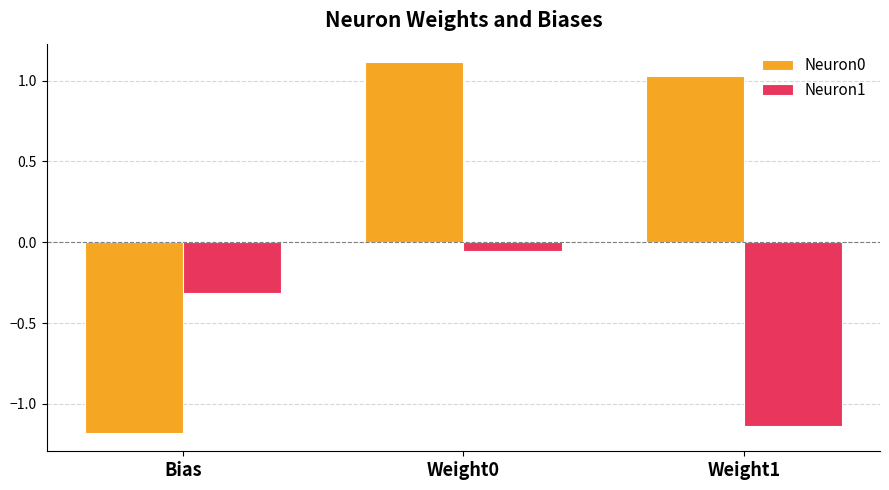

What is the spread (max minus min) of values at Bias?

0.9